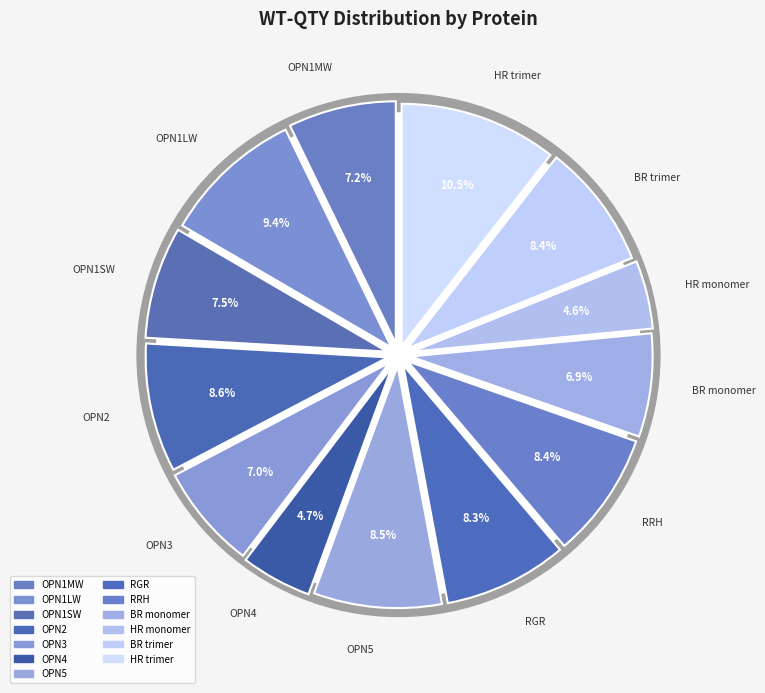

What percentage do HR trimer and OPN4 together represent?

15.3%